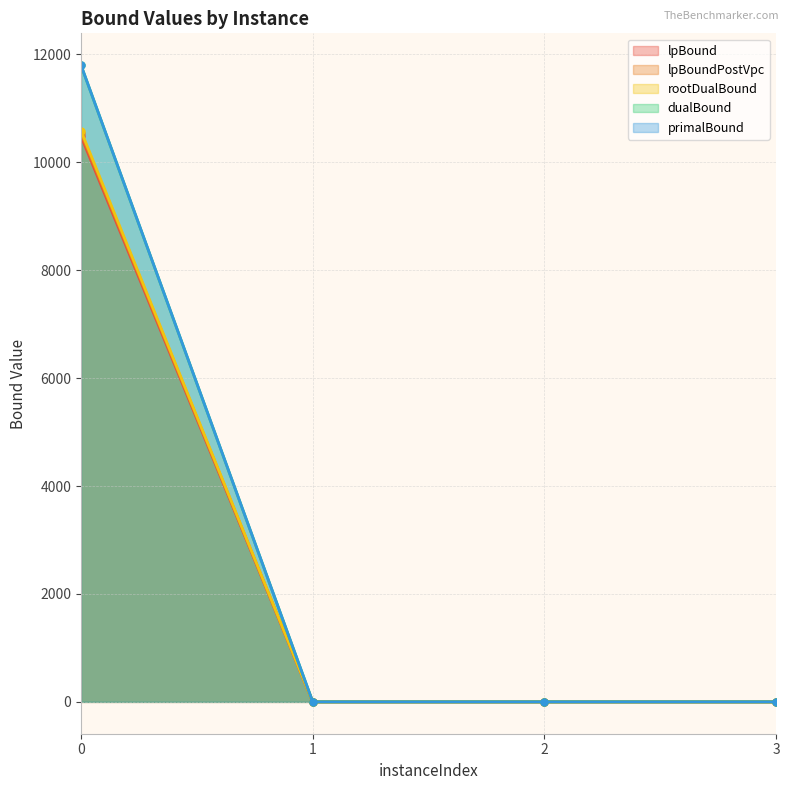

At which category does rootDualBound reach its first local peak?

2